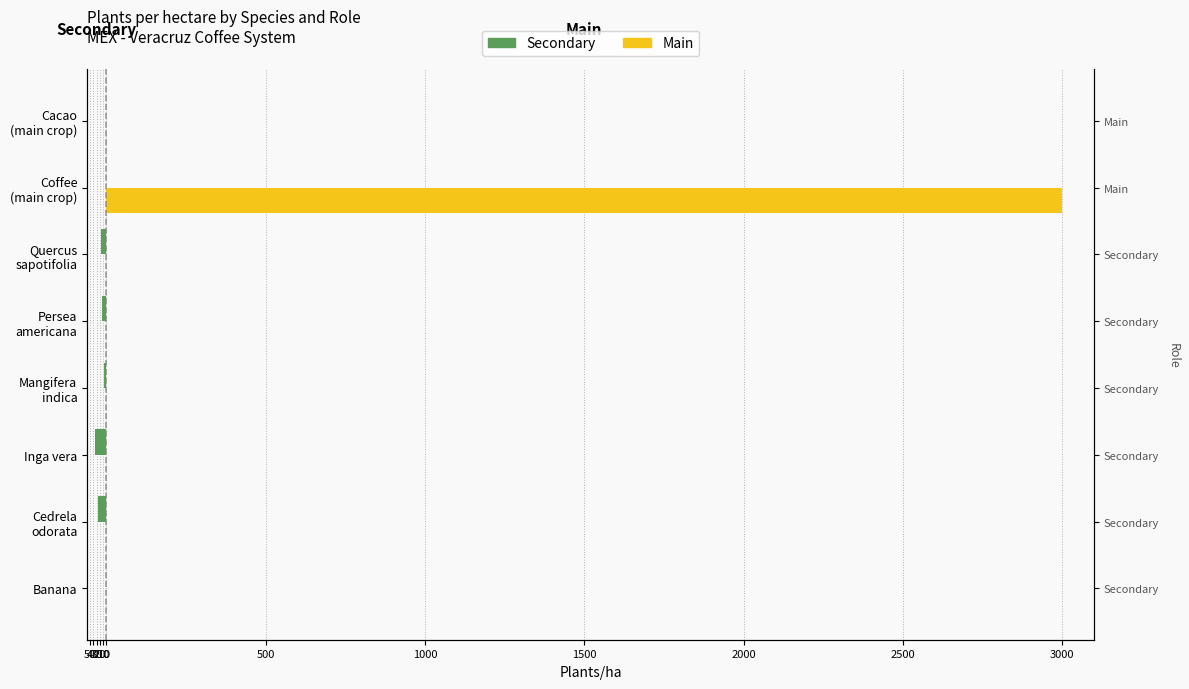

Reading left to right, list all the values displayed in this chart.

Secondary: 0	-26	-34	-8	-13	-17	0	0
Main: 0	0	0	0	0	0	3000	0